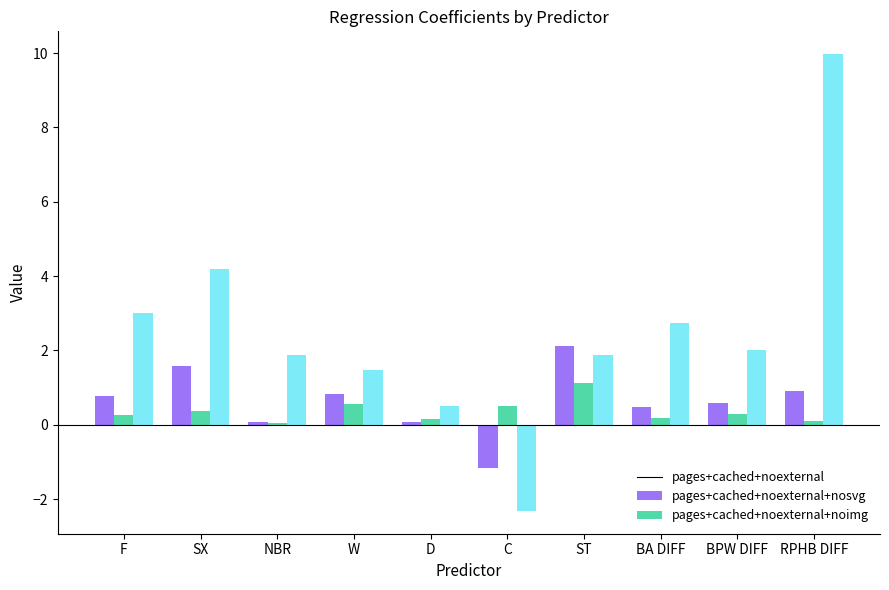

At which category is the sum across all series the highest?

RPHB DIFF